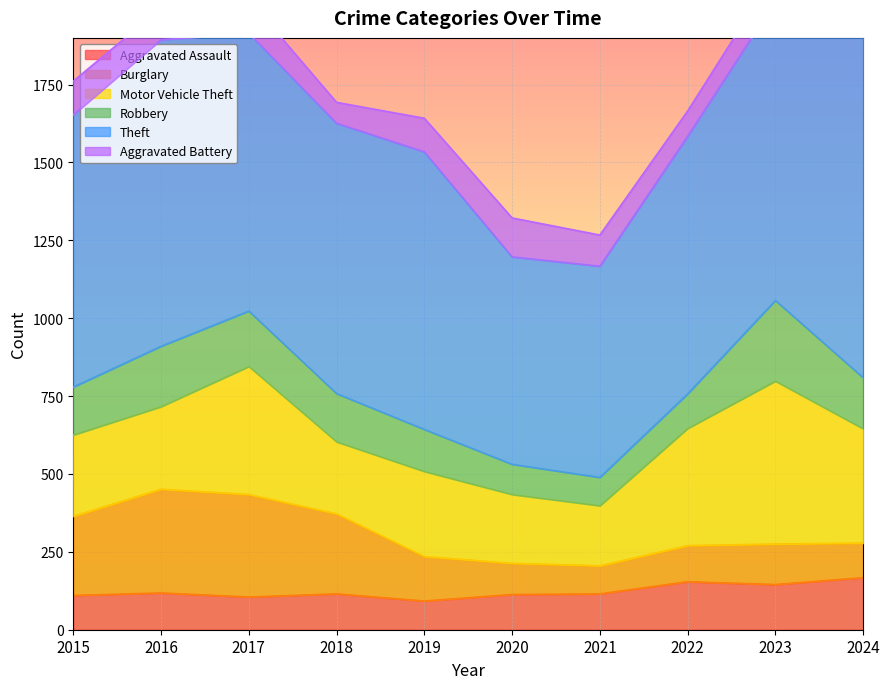

How many lines are shown in the chart?

6